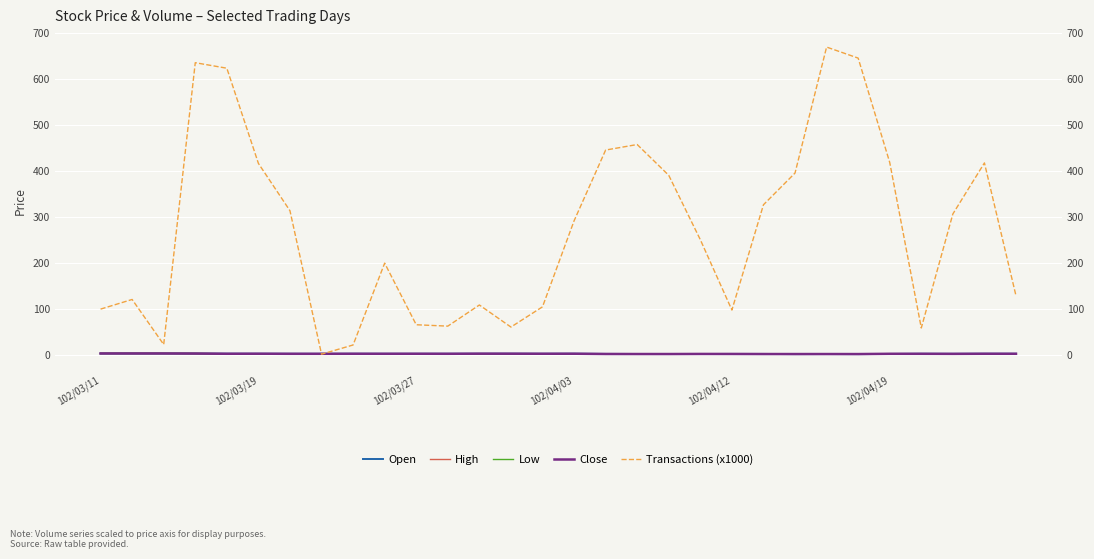

Count the number of data series in this chart.

5